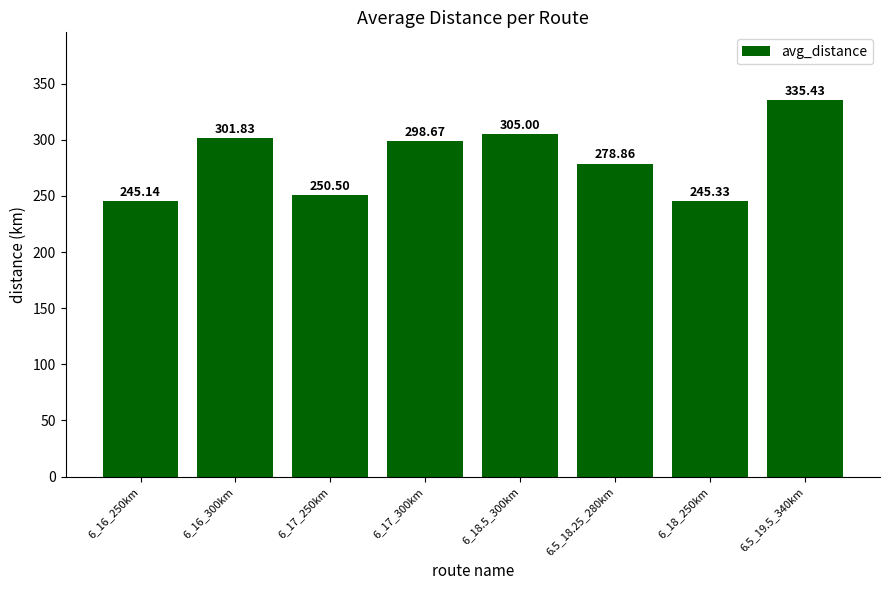

What is the value of the 5th bar from the left?

305.0